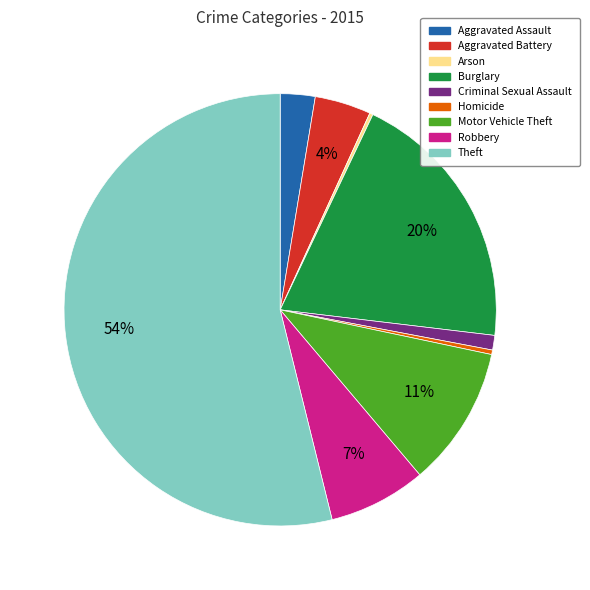

What is the largest slice in the pie chart?

Theft